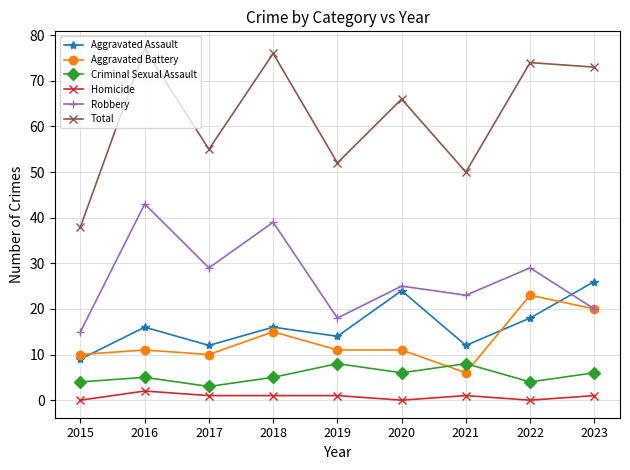

What is the maximum value for Homicide?

2